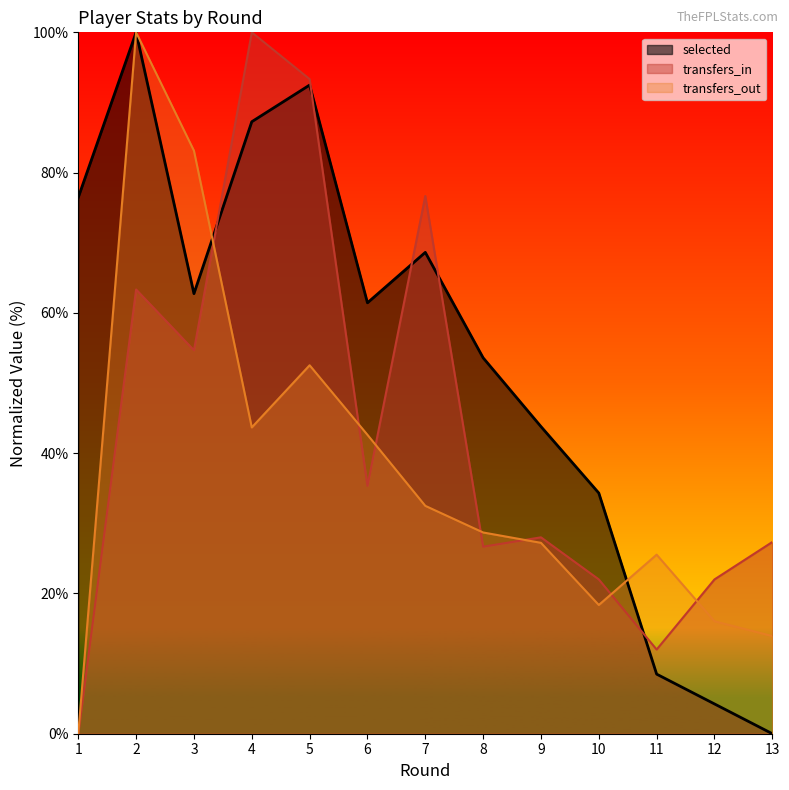

Reading left to right, transcribe all the data shown in this chart.

selected: 76.5	100.0	62.7	87.3	92.5	61.4	68.6	53.6	43.8	34.3	8.5	4.2	0.0
transfers_in: 0.0	63.3	54.7	100.0	93.3	35.3	76.7	26.7	28.0	22.0	12.0	22.0	27.3
transfers_out: 0.0	100.0	83.1	43.7	52.5	42.6	32.5	28.7	27.2	18.4	25.5	16.0	13.9